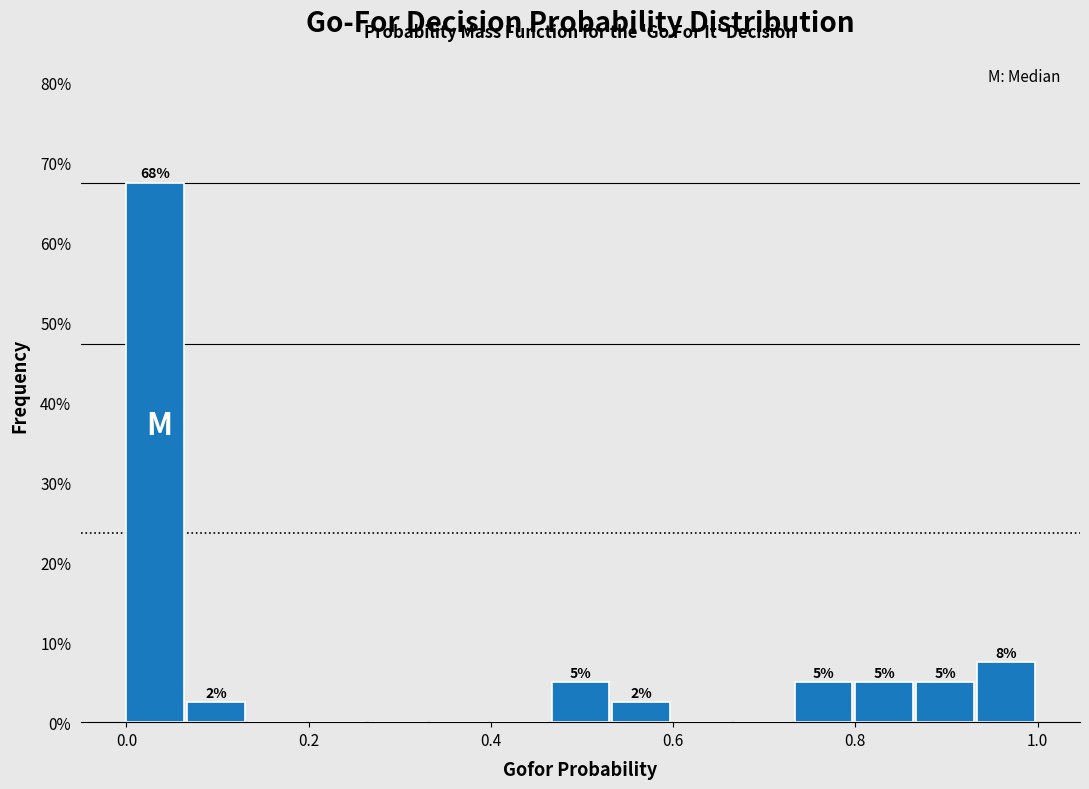

Around what value on the x-axis is the tallest bar? Give the approximate position of its centre, as read against the axis.

0.04